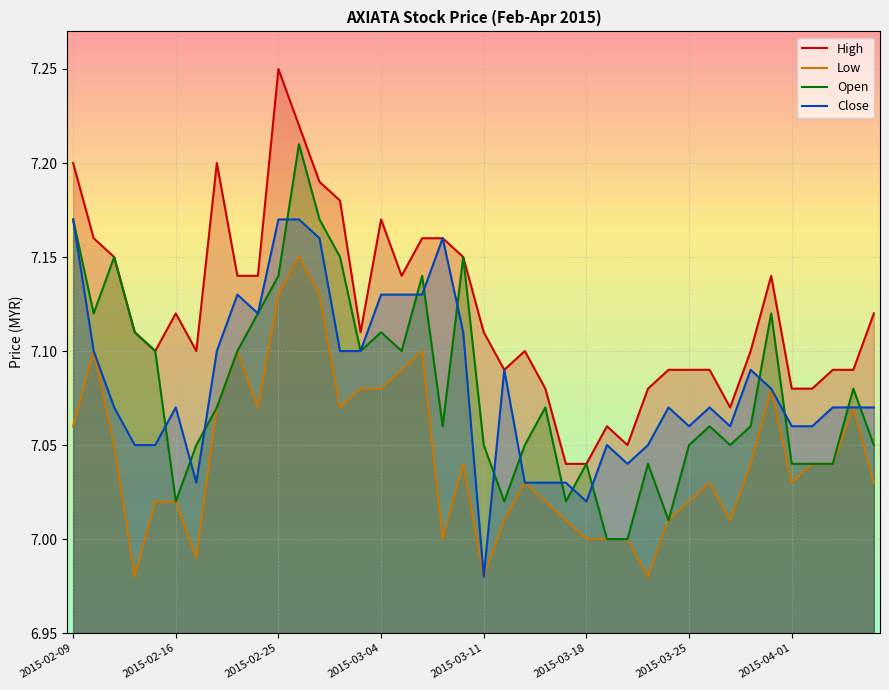

What is the difference between the highest and lowest values at 26?

0.1